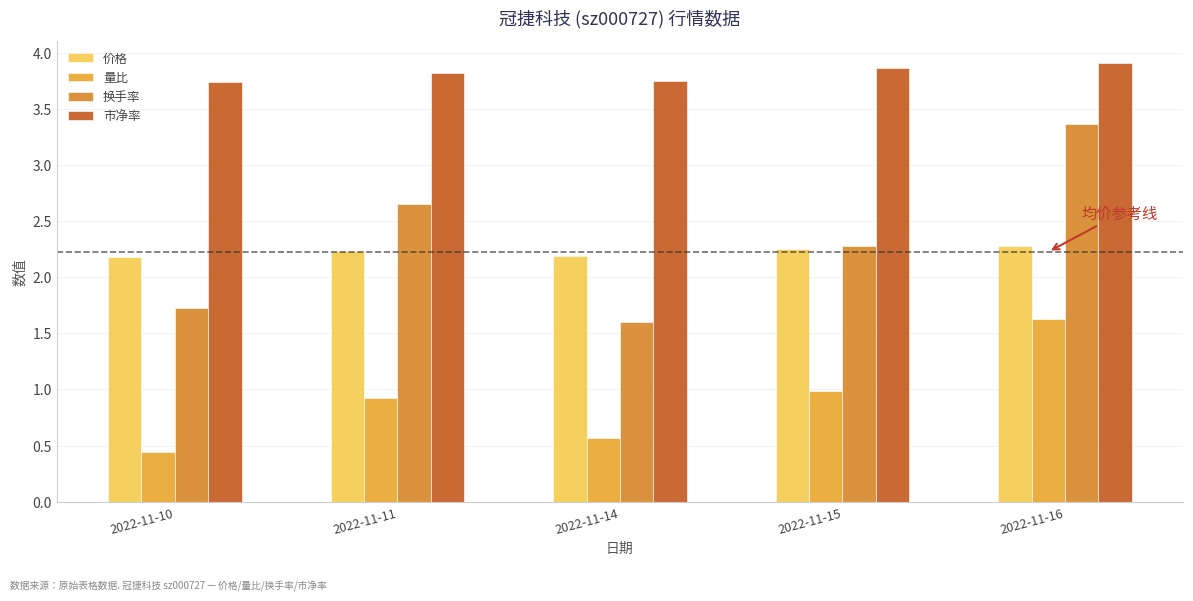

How many bars are there in total?

20